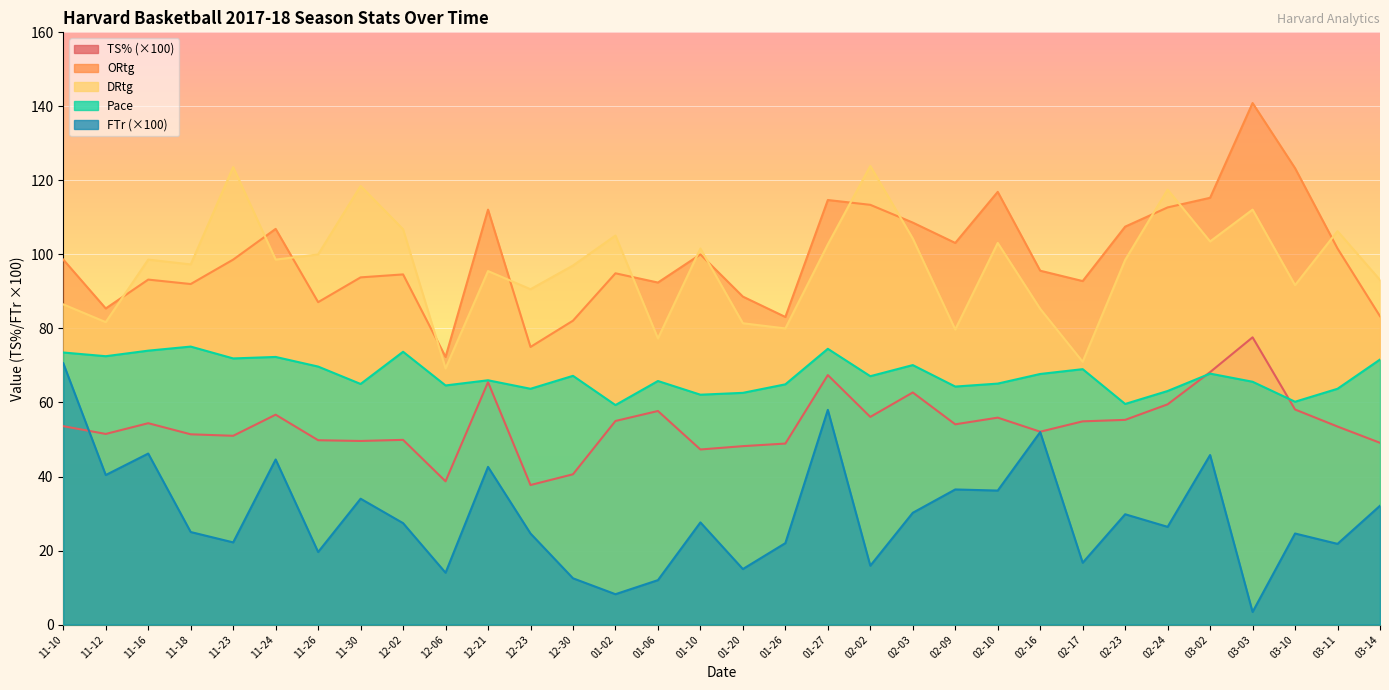

What position from the left is 03-02?

28